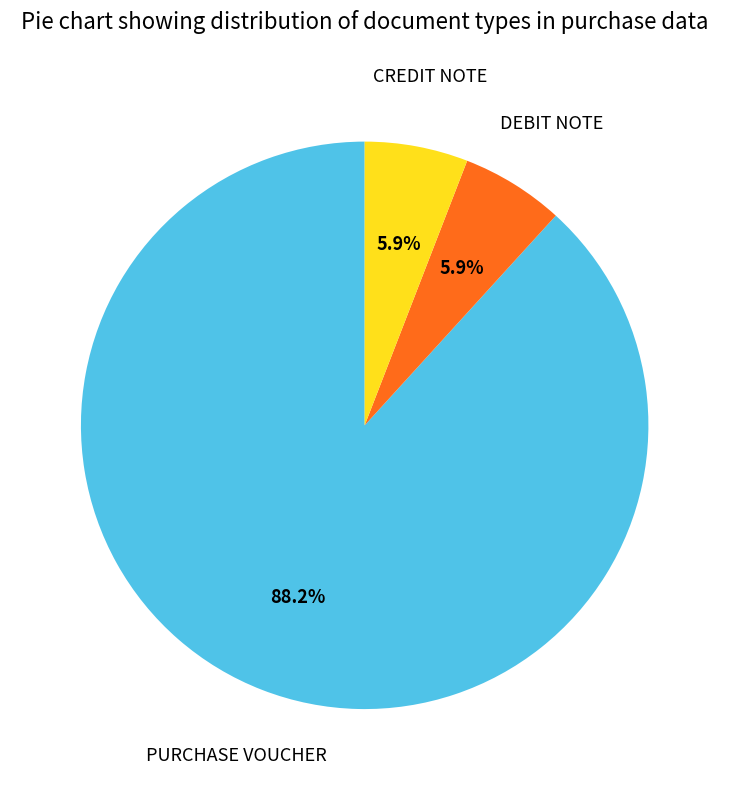

To the nearest percent, what percentage of the pie is PURCHASE VOUCHER?

88%